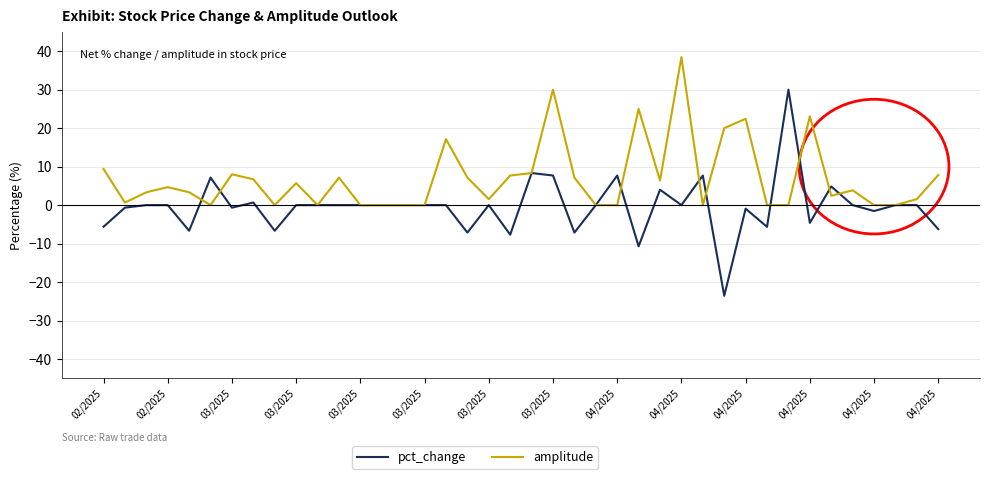

List the series in order of their peak value, highest first.

amplitude, pct_change